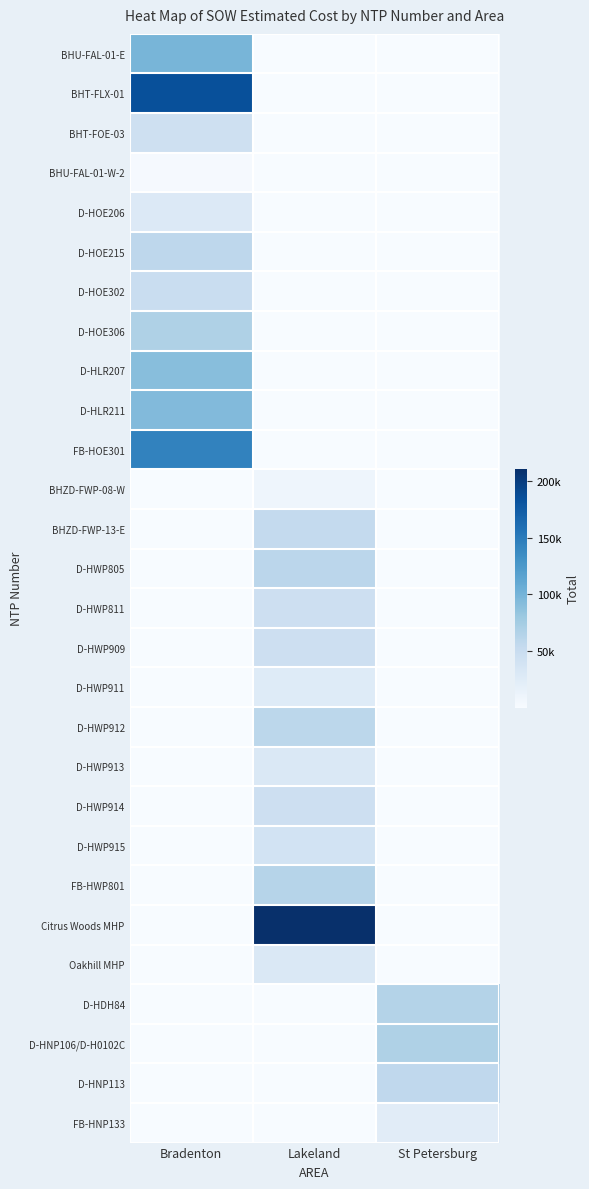

What is the maximum value shown in the chart?

210533.1